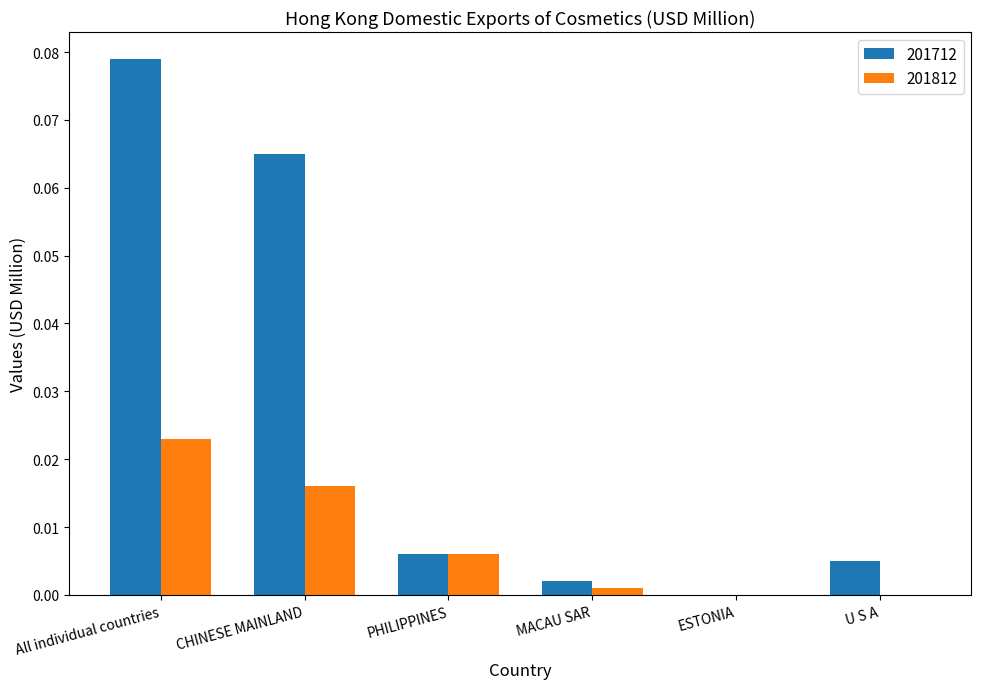

Which label corresponds to the largest value in the chart?

All individual countries